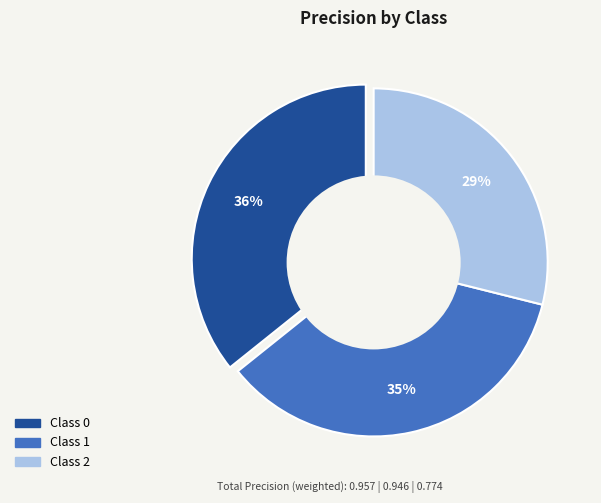

Is the sum of 2 and 1 greater than half?

Yes